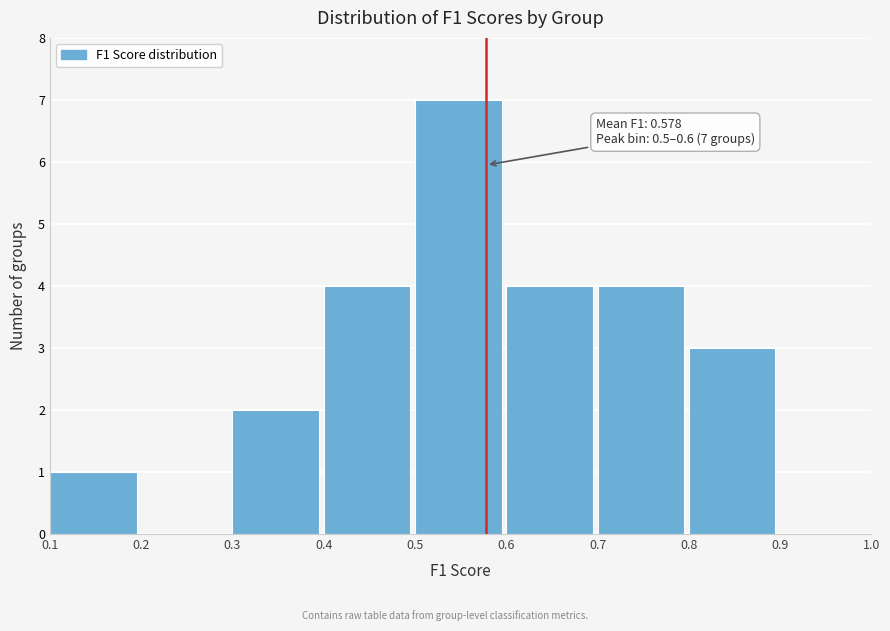

Over which range of the x-axis is the bar tallest?

0.5 to 0.6